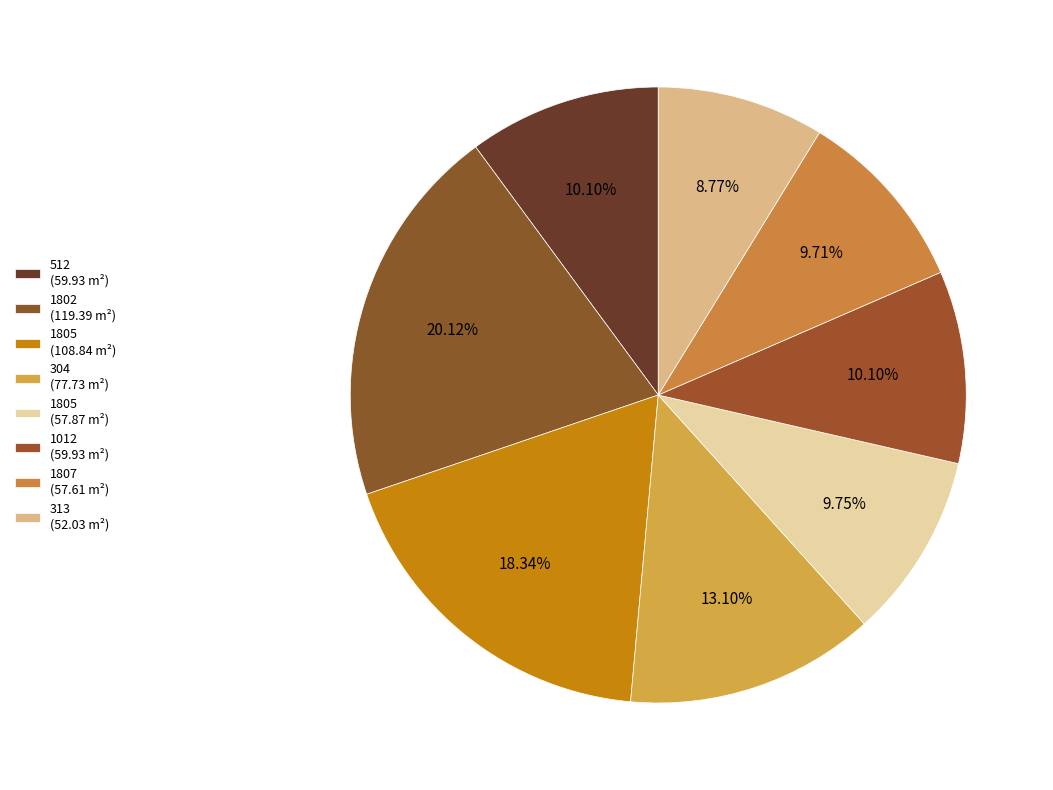

Count the number of slices in the pie.

8